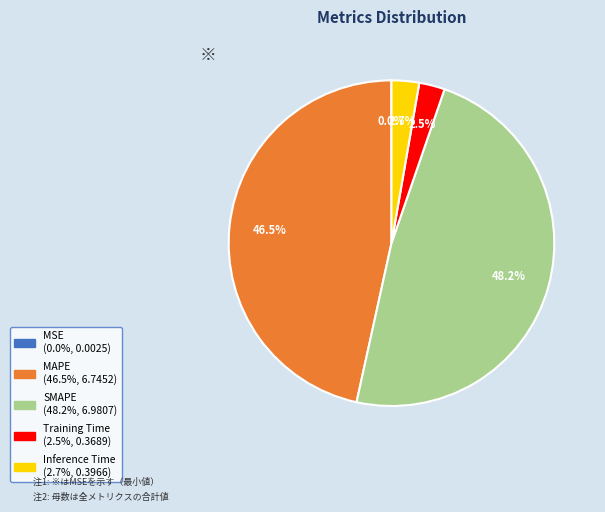

What is the largest slice in the pie chart?

SMAPE